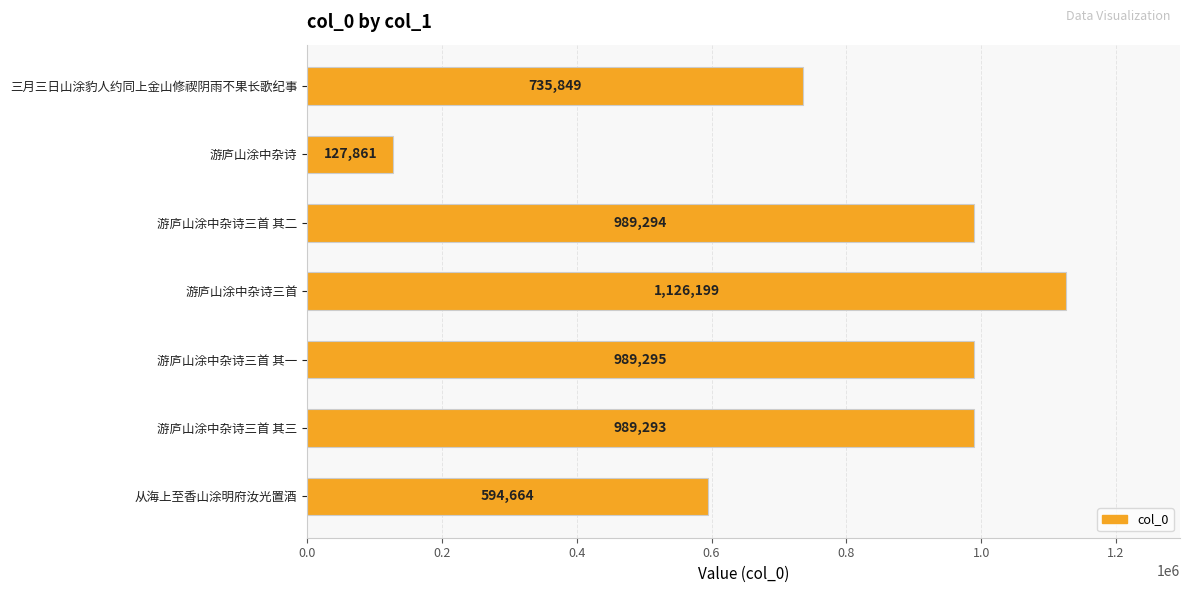

Where is the data nearest to the value 627030?

从海上至香山涂明府汝光置酒